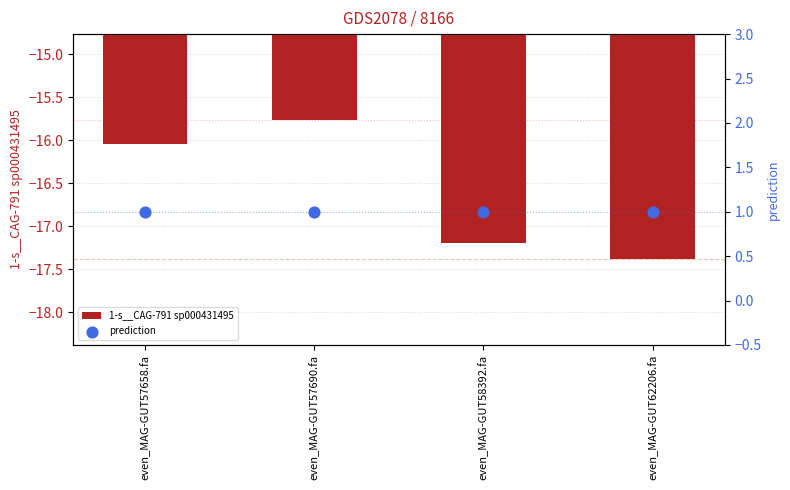

What are all the series names shown in the legend?

1-s__CAG-791 sp000431495, prediction